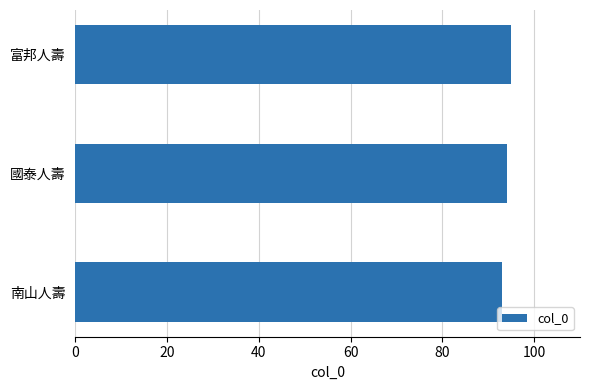

Is it true that the value at 富邦人壽 is 95?

True